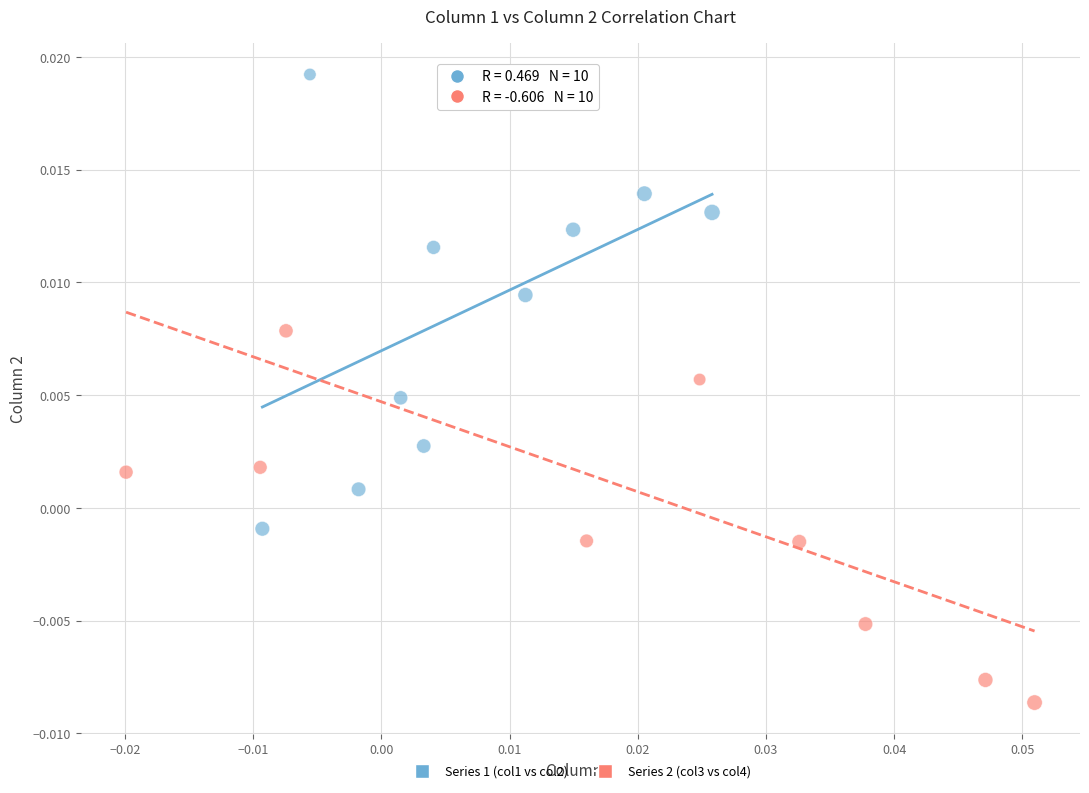

Which series has the largest Y range (max minus min)?

Series 2 (col3 vs col4)